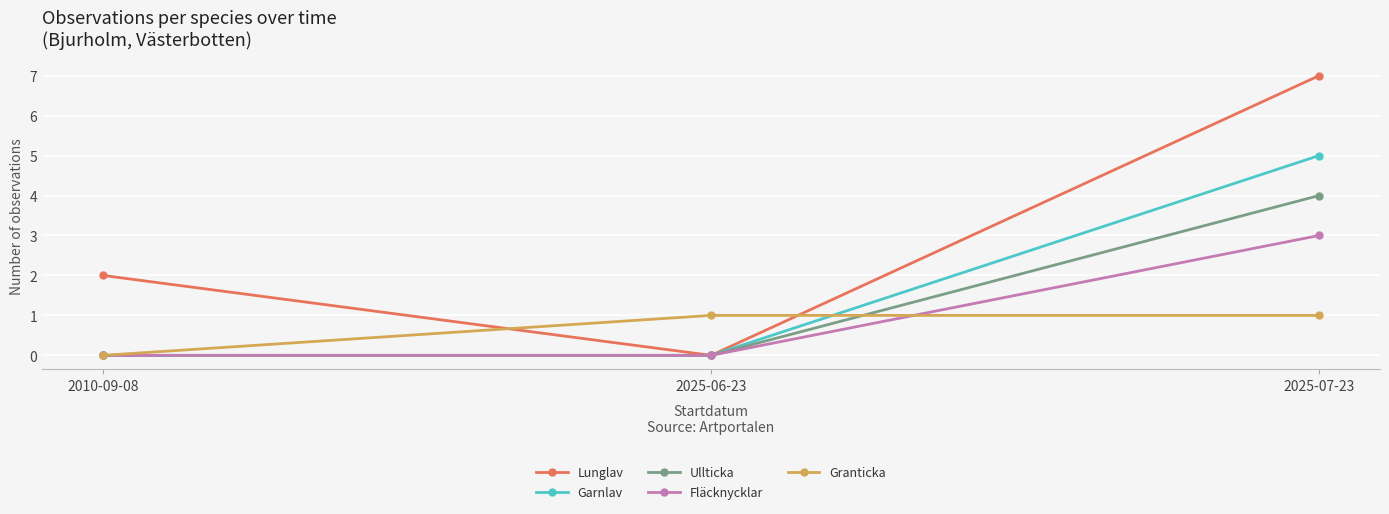

At which category is the sum across all series the highest?

2025-07-23